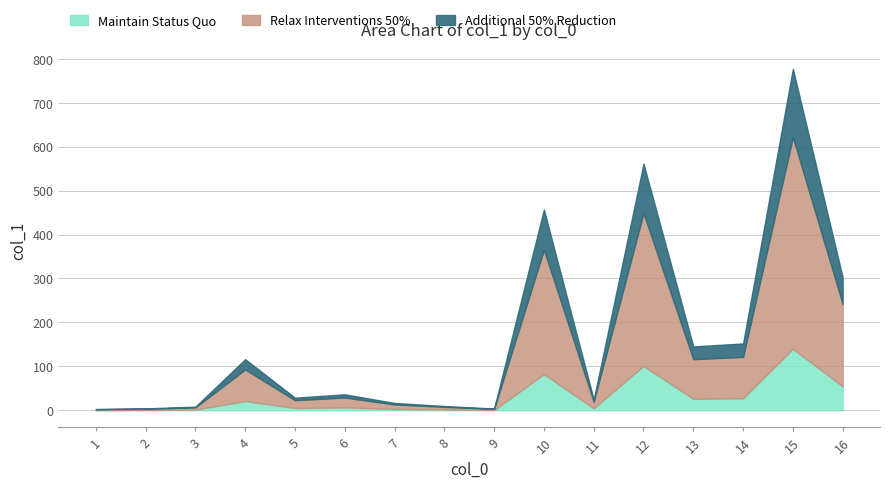

How many distinct data groups are displayed?

1